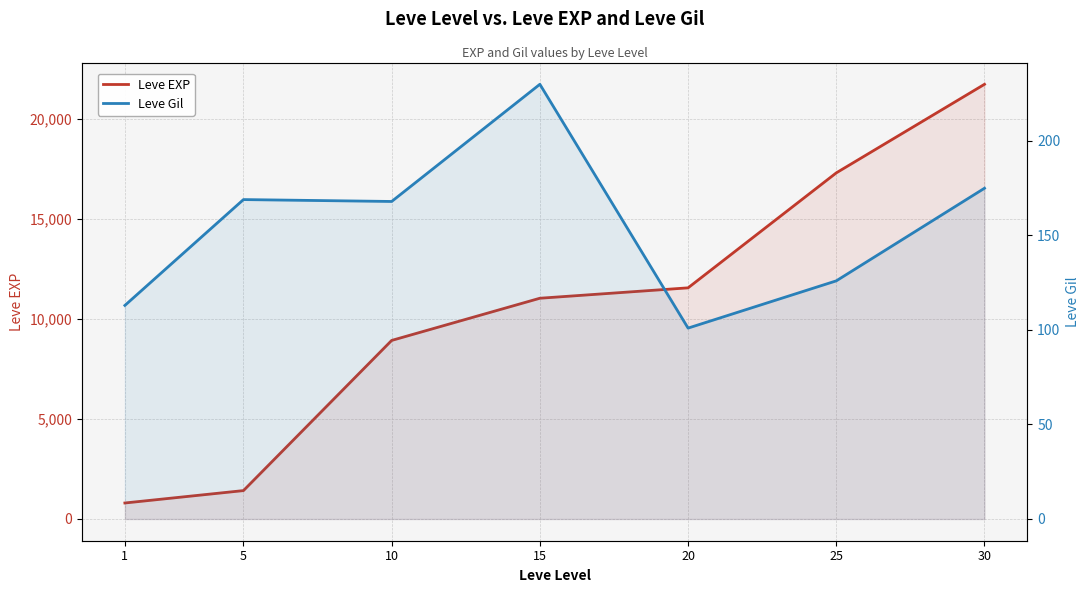

What is the value of the Leve Gil point at the 4th from the left?

230